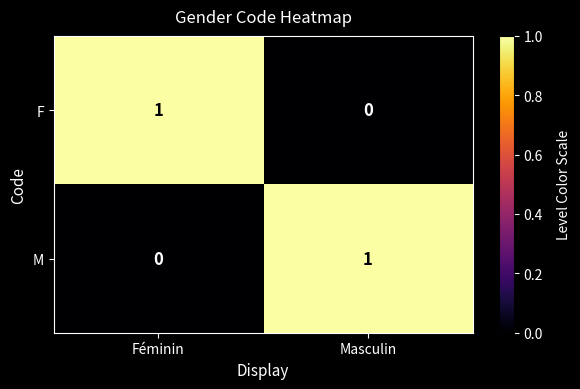

Which category has the highest value in the M series?

Masculin